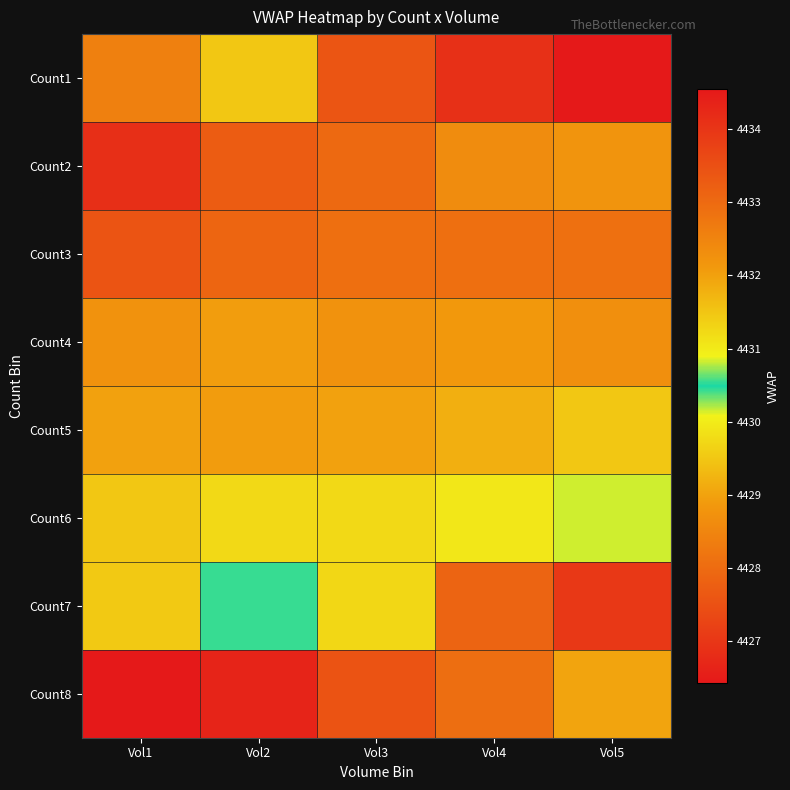

At how many categories does at least one series exceed 4432?

5